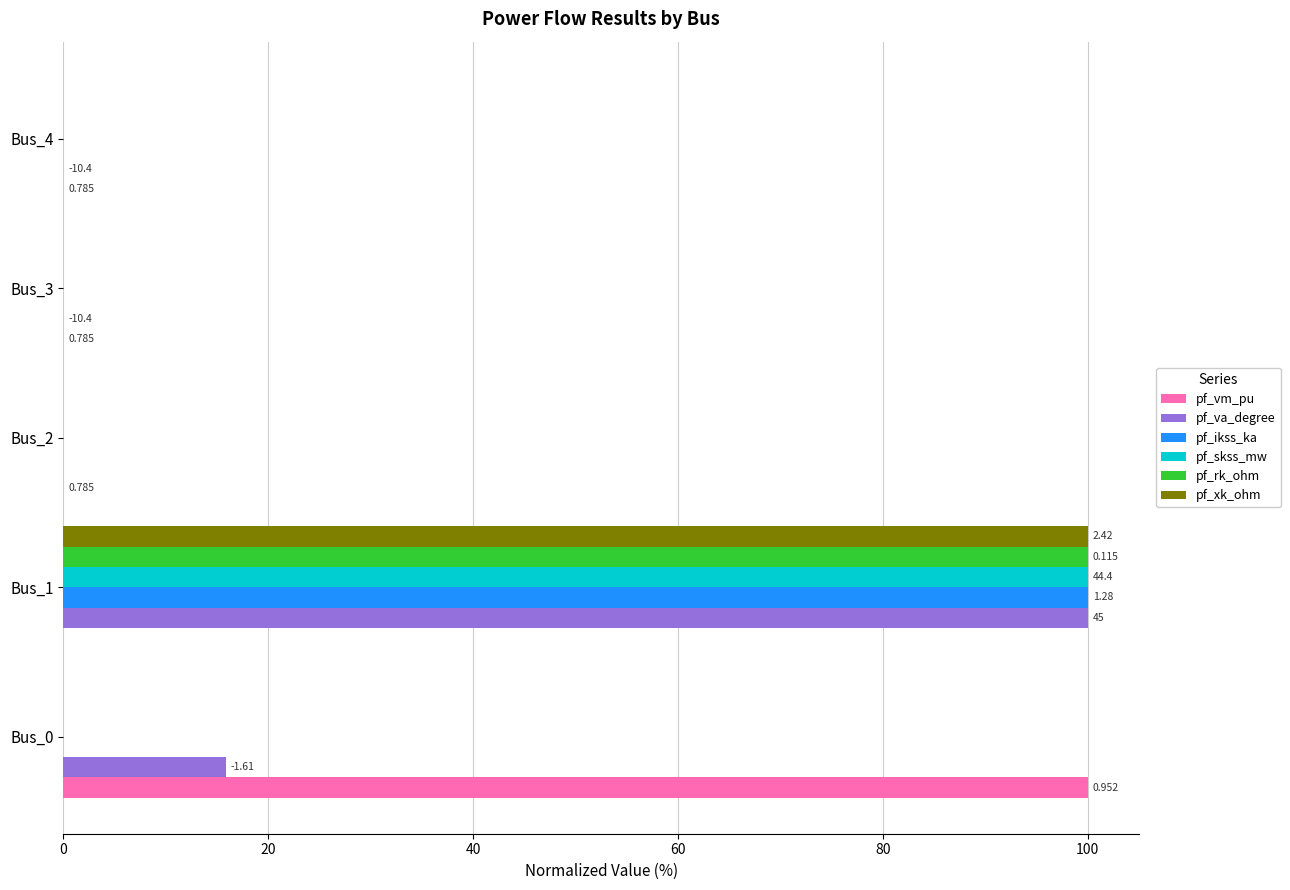

How many categories are shown in the chart?

5